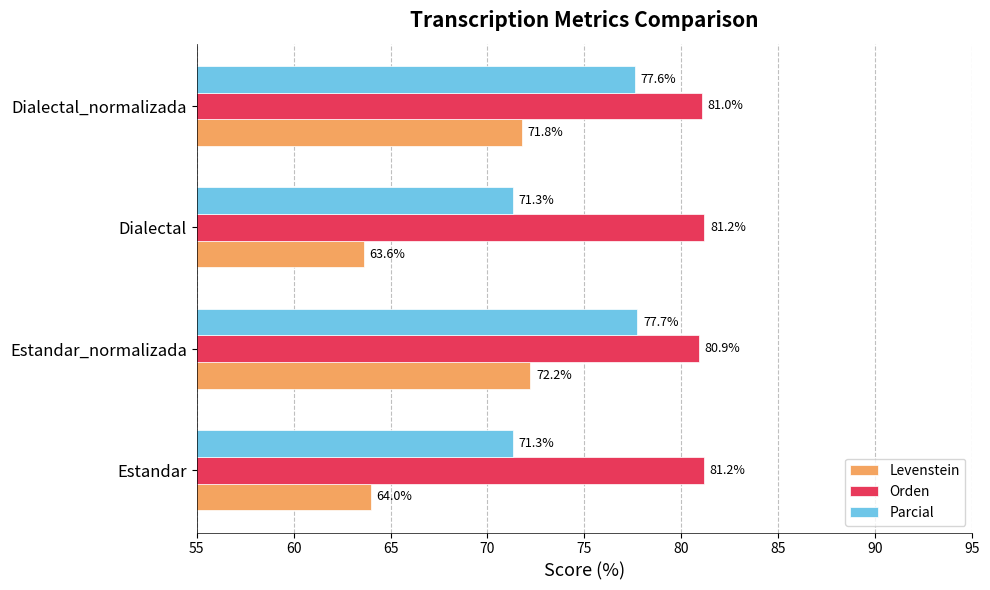

Rank the series by their maximum value, from lowest to highest.

Levenstein, Parcial, Orden